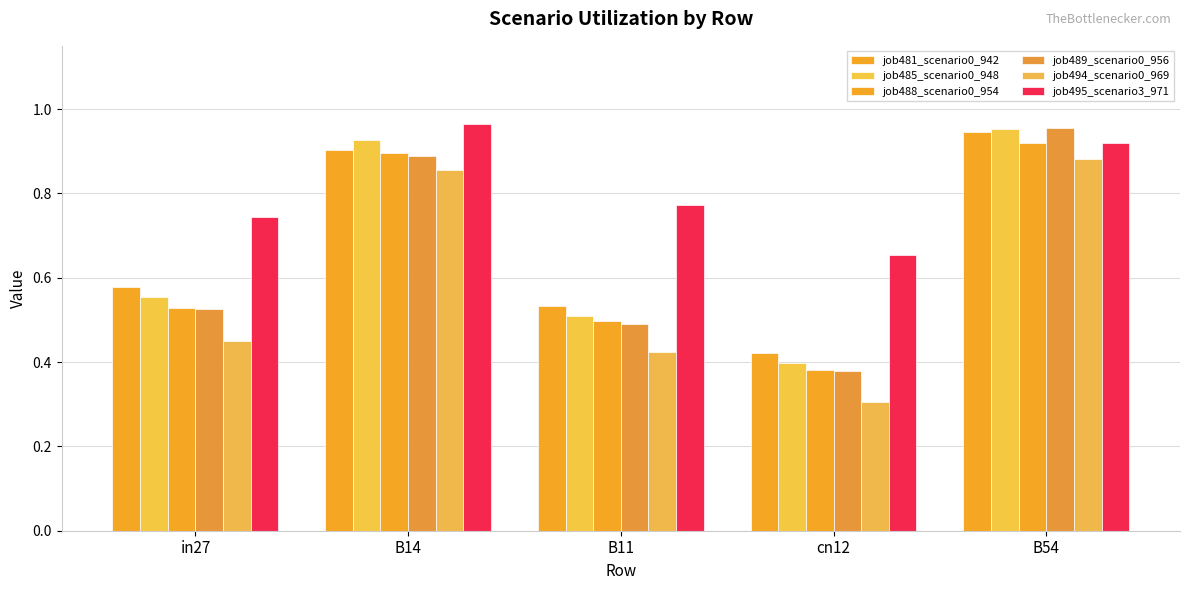

What is the difference between the job489_scenario0_956 values at cn12 and B14?

0.5